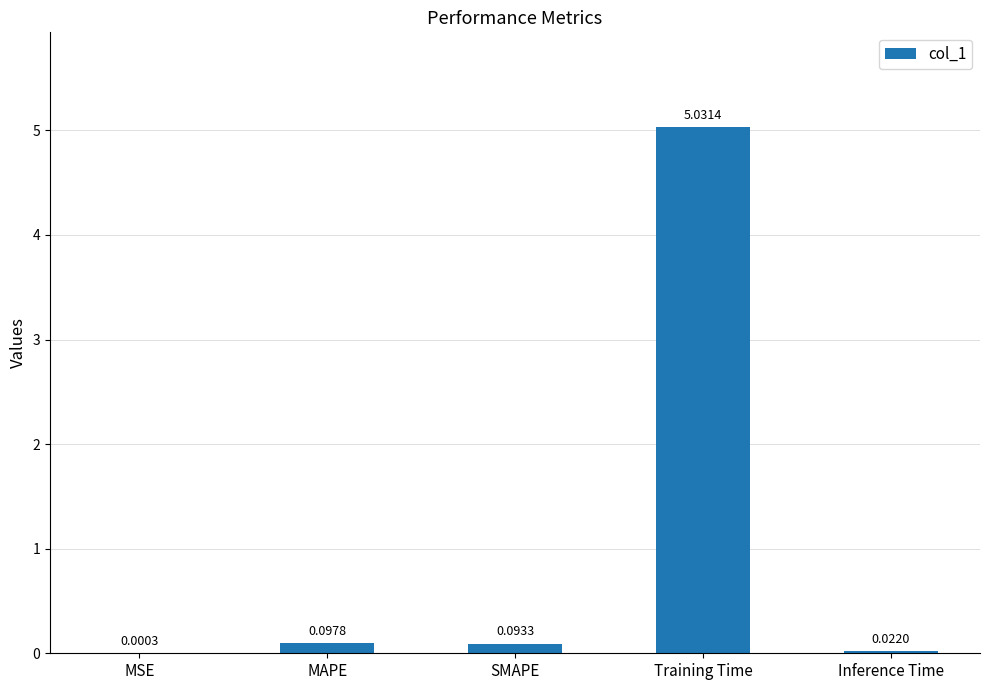

At which category does the chart reach its peak across all series?

Training Time